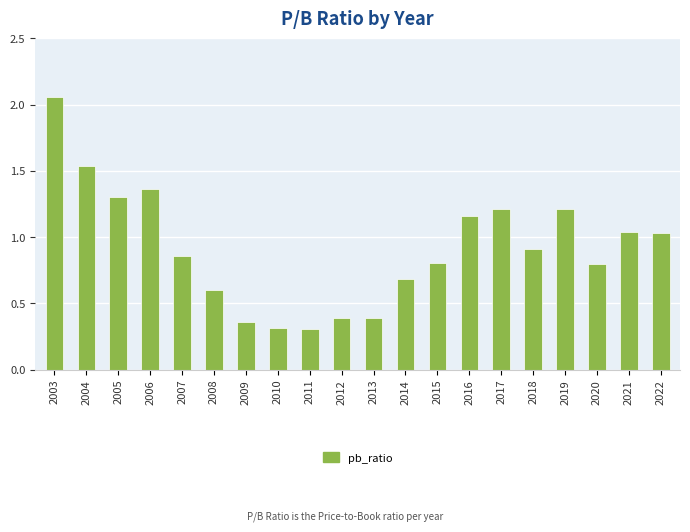

How many bars are there in total?

20